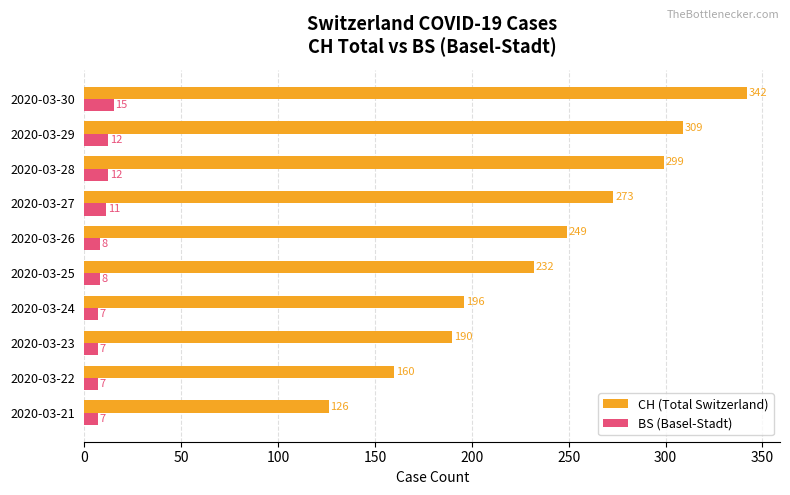

At which category is the sum across all series the highest?

2020-03-30